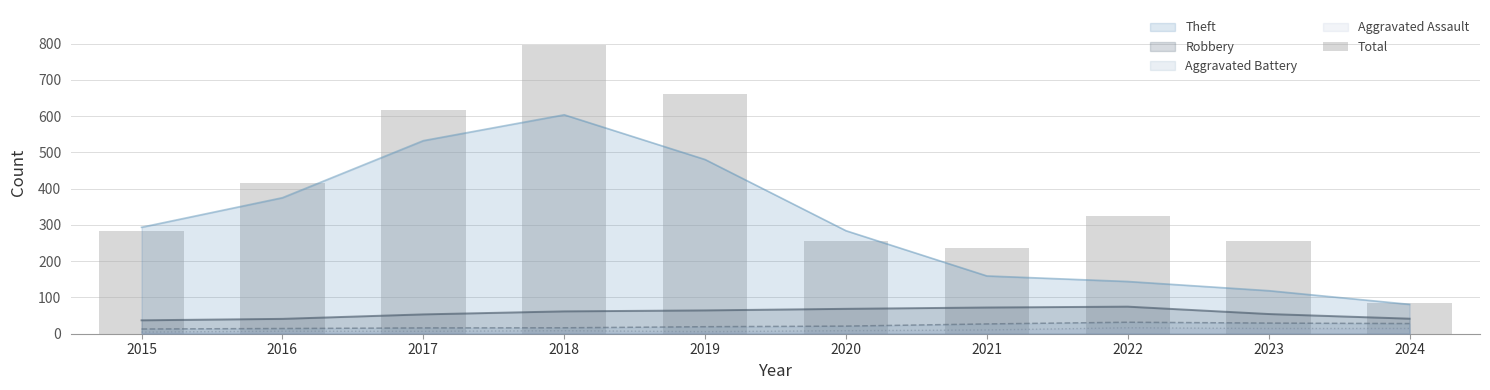

How many bars are there in total?

10